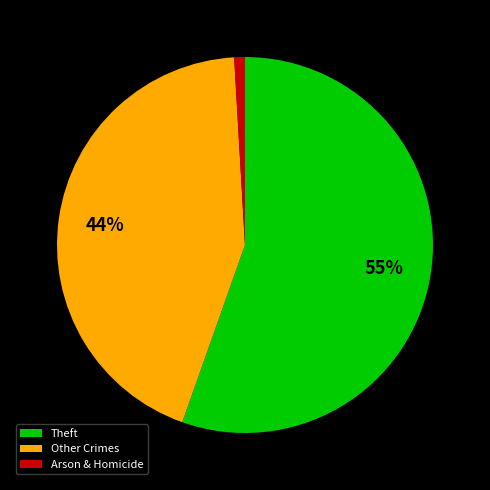

Combined, do Theft and Arson & Homicide account for over 50%?

Yes